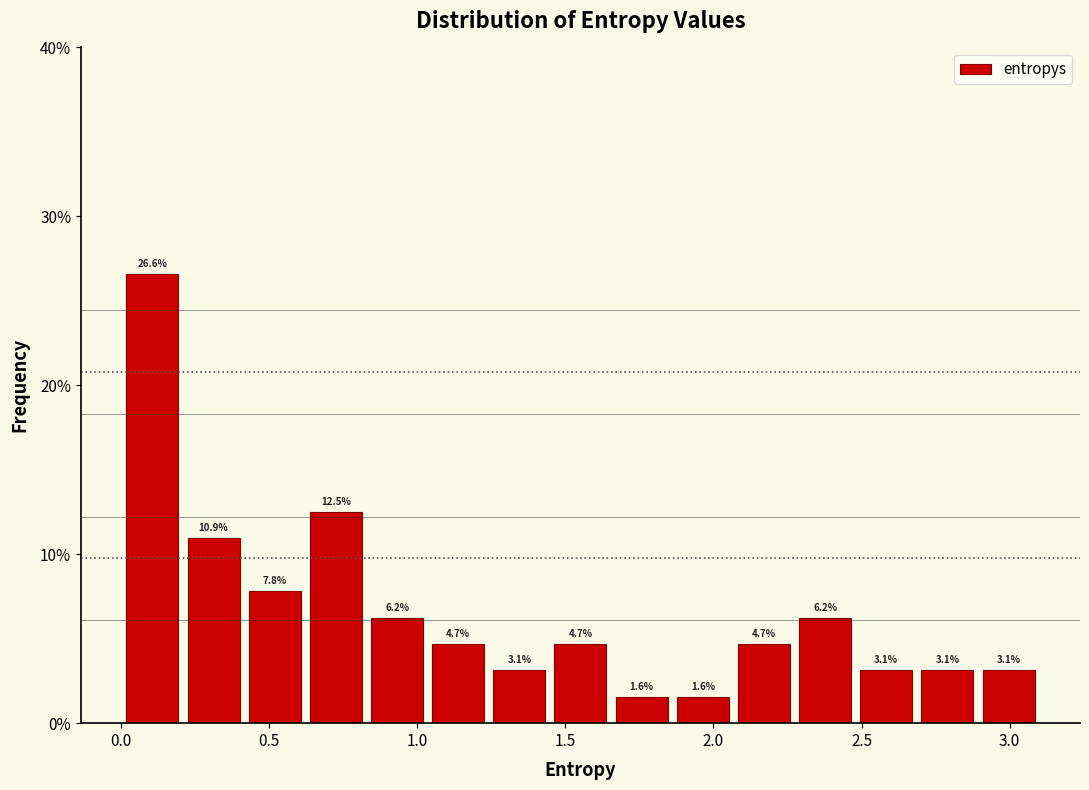

What is the height of the bar covering 2.50 to 2.70 on the x-axis? The bar edges are not printed on the chart, so give them approximately, as read against the axis.

3.1